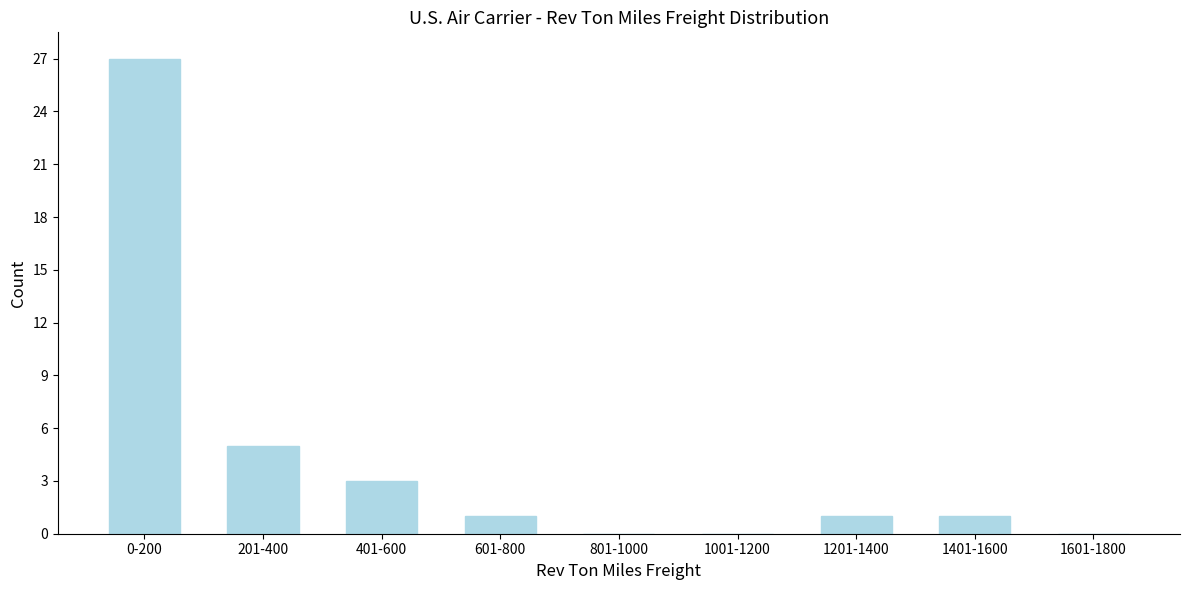

Reading right to left, transcribe all the data shown in this chart.

1601-1800=0	1401-1600=1	1201-1400=1	1001-1200=0	801-1000=0	601-800=1	401-600=3	201-400=5	0-200=27